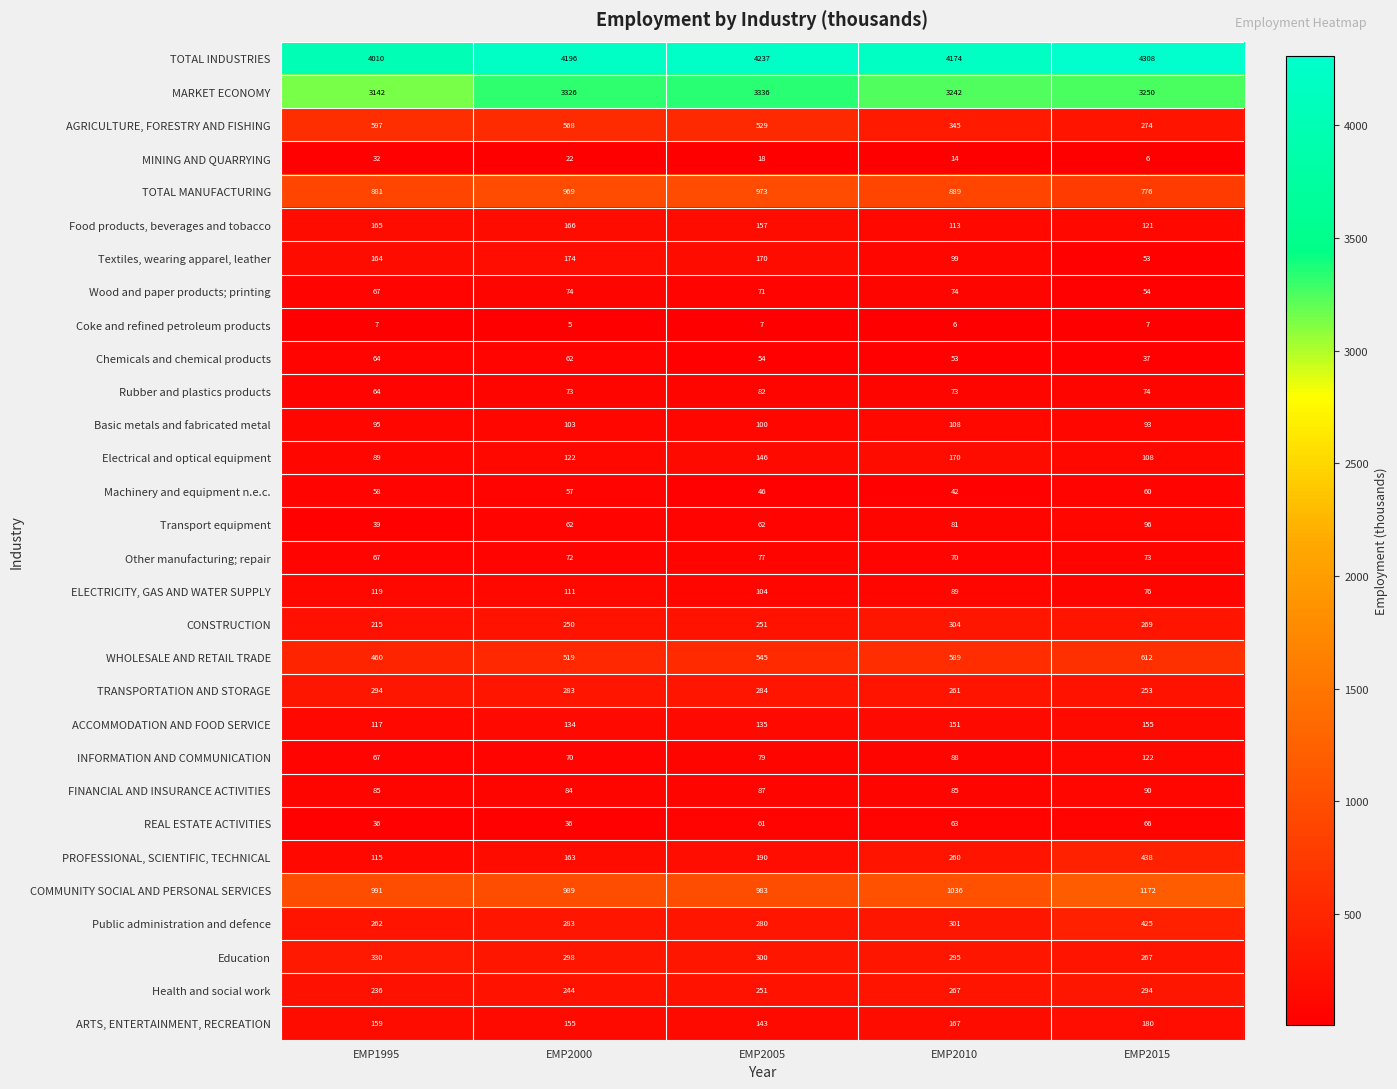

True or false: Health and social work has a value of 146 at EMP2000.

False